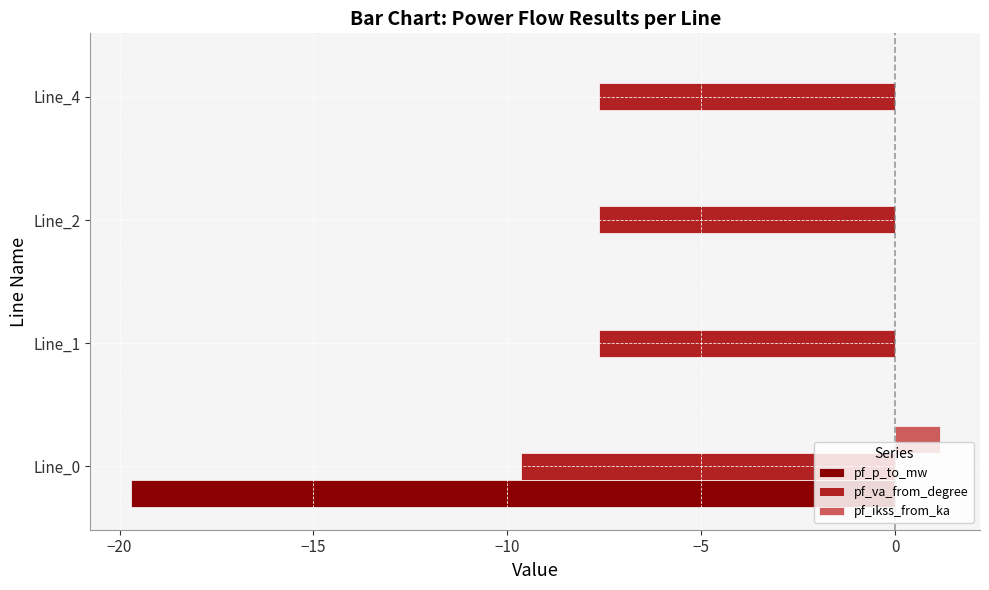

The pf_va_from_degree series shows -9.7 at Line_0. True or false?

True